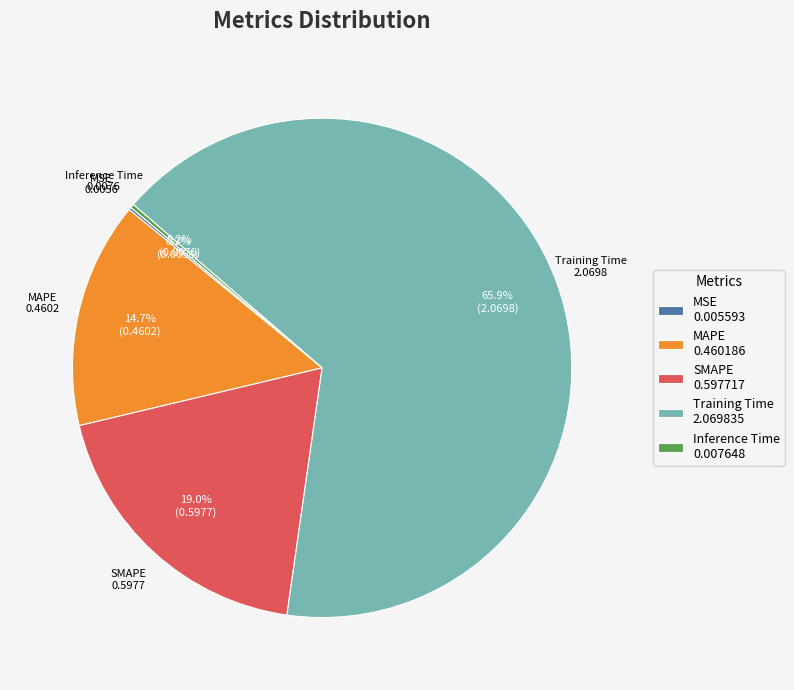

Is it true that MAPE is 25% of the pie?

False